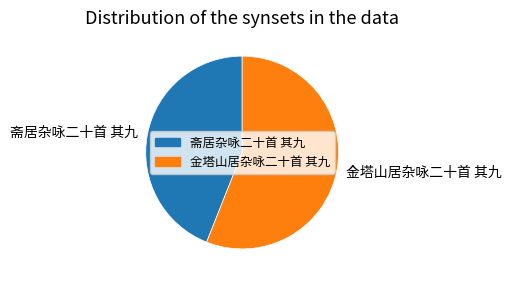

Combined, do 斋居杂咏二十首 其九 and 金塔山居杂咏二十首 其九 account for over 50%?

Yes